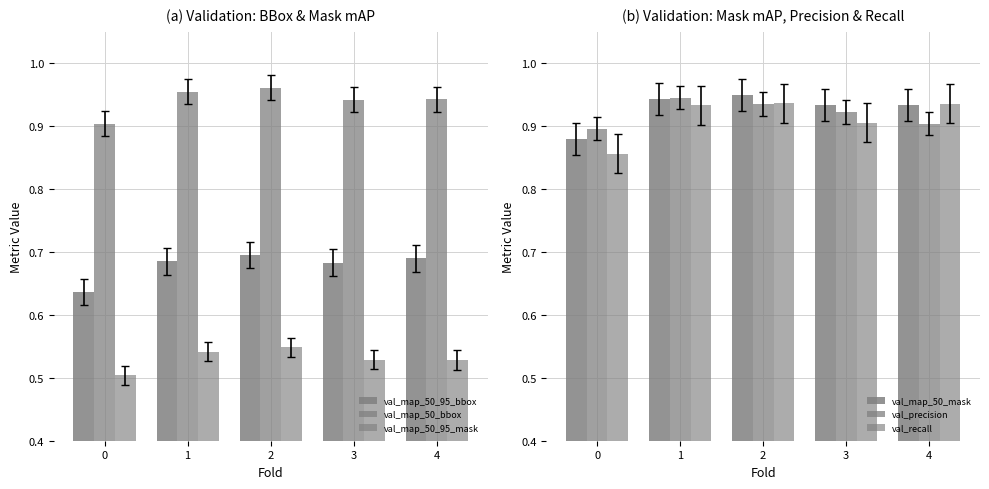

Between 0 and 3, which series saw the biggest shift?

val_map_50_mask